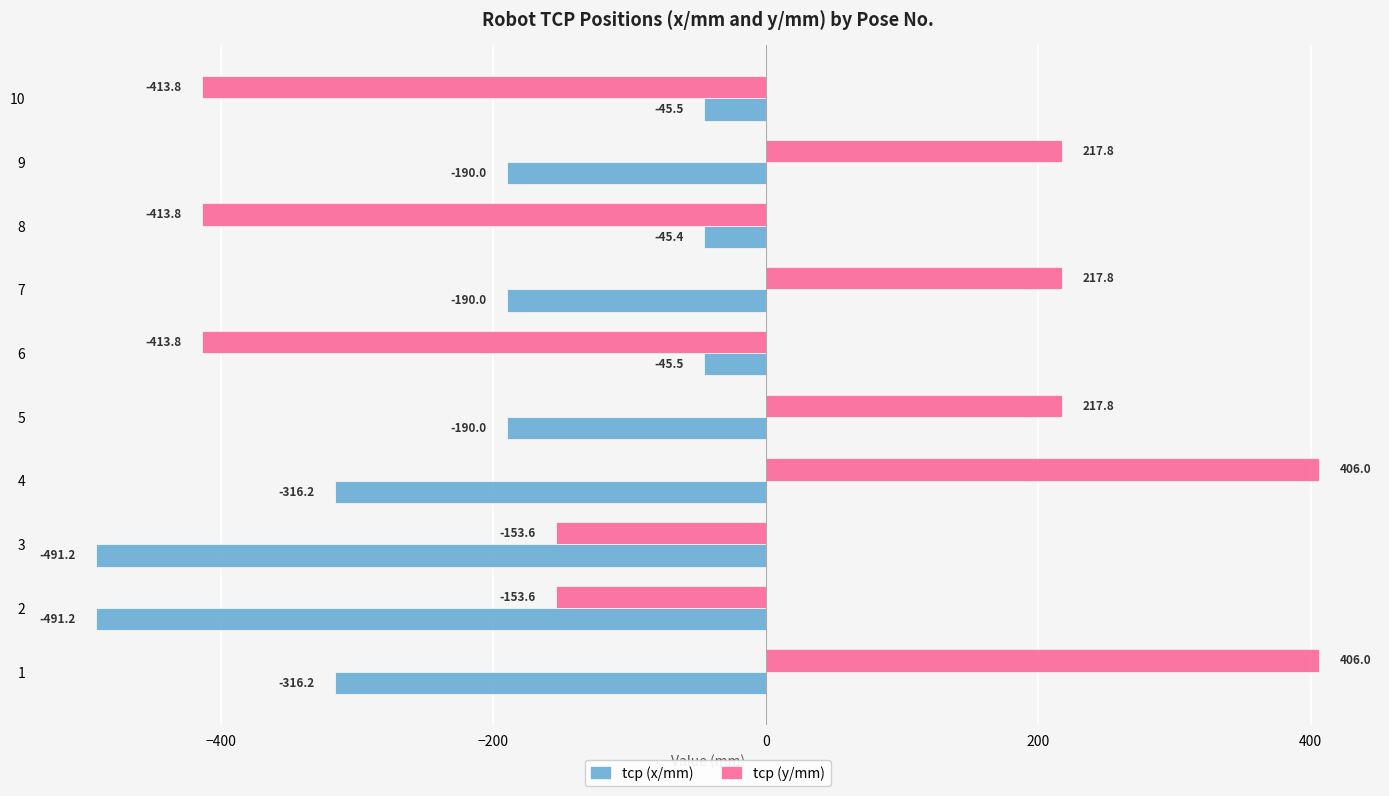

What is the sum of all tcp (x/mm) values?

-2321.3